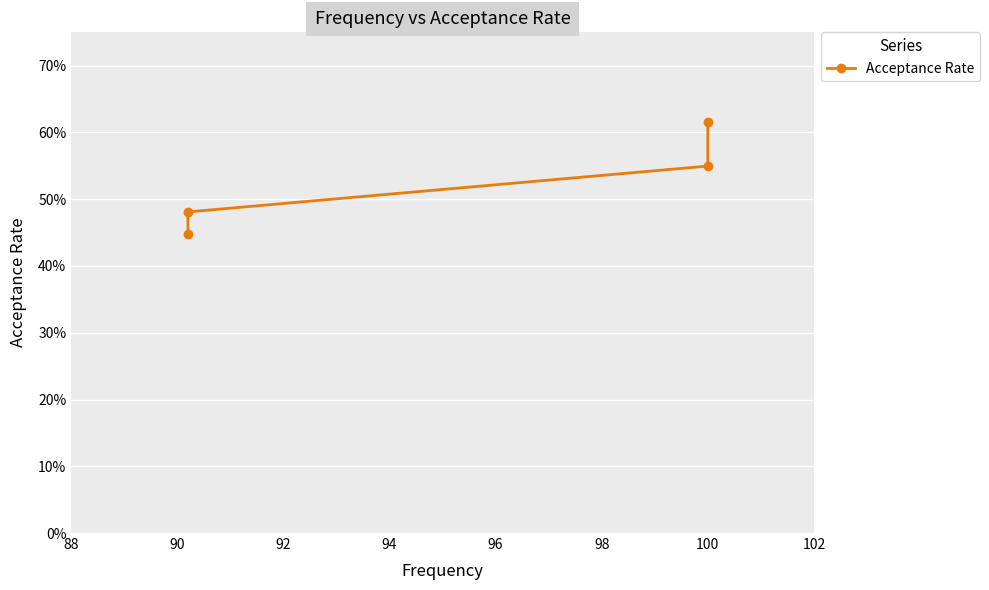

What is the sum of all values?

2.1